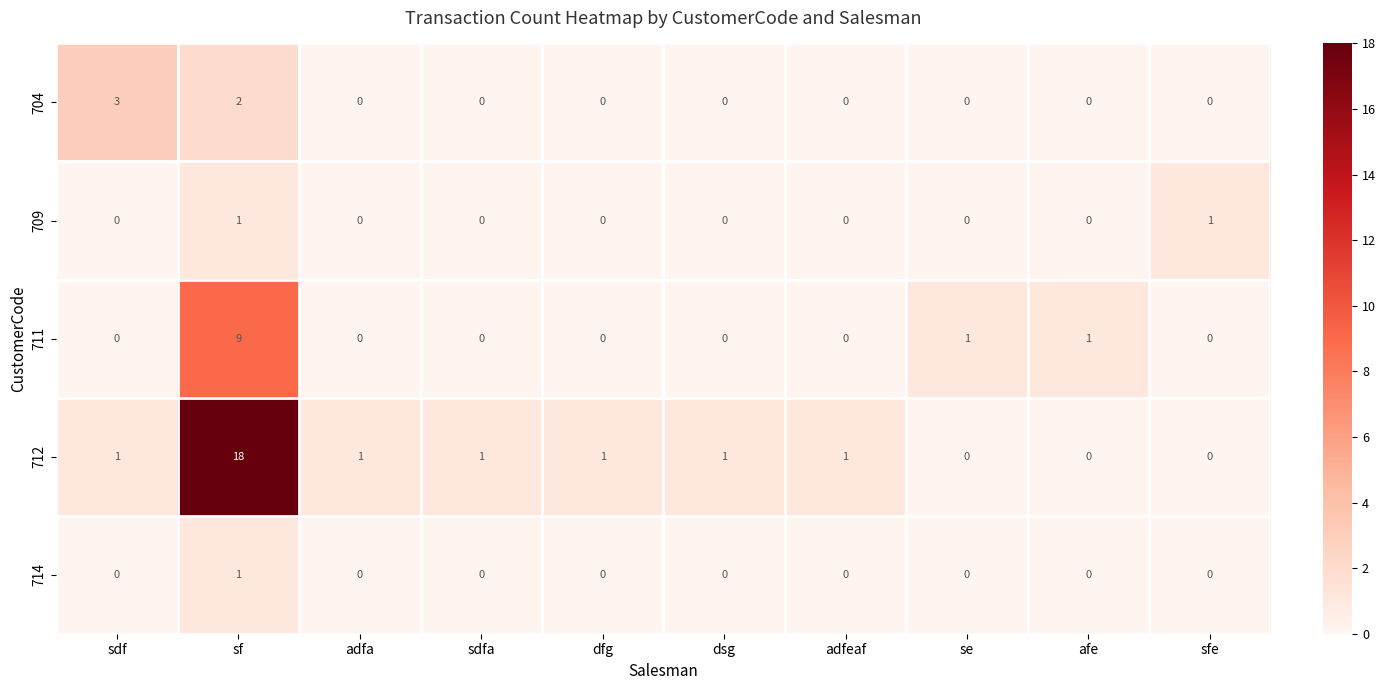

How many categories are shown in the chart?

10